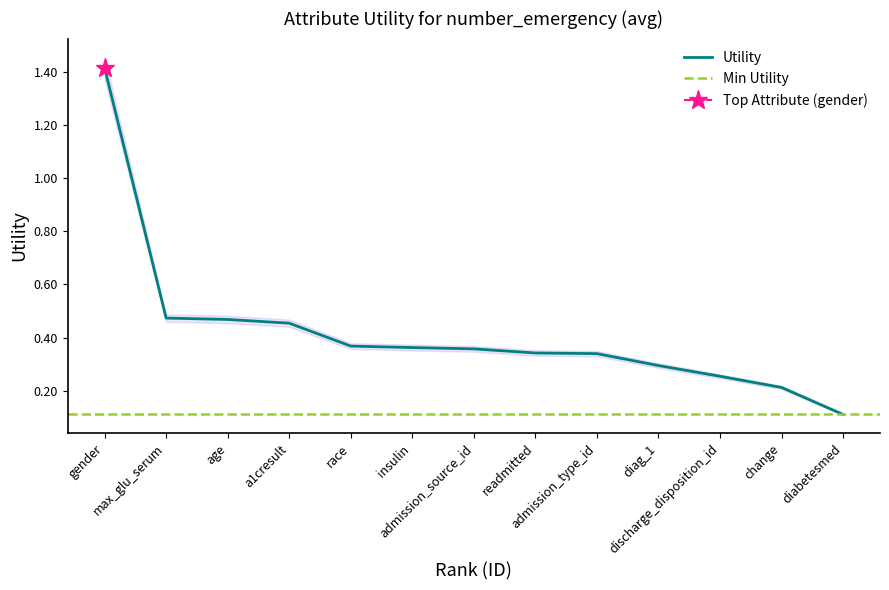

Count the number of data series in this chart.

1